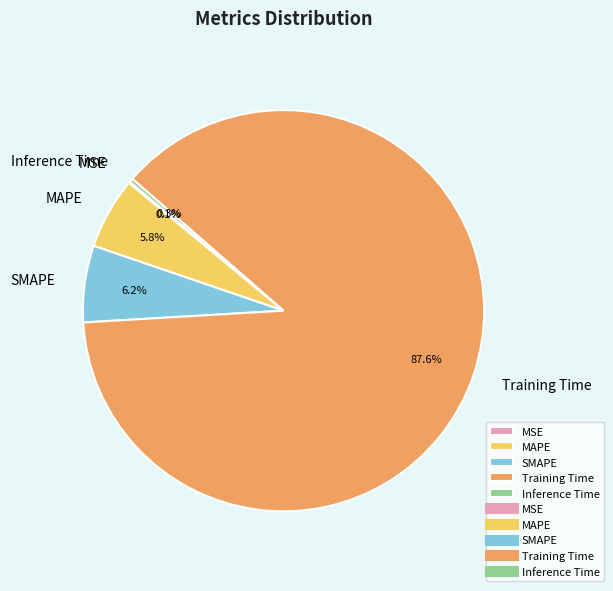

Which category has the biggest portion of the pie?

Training Time